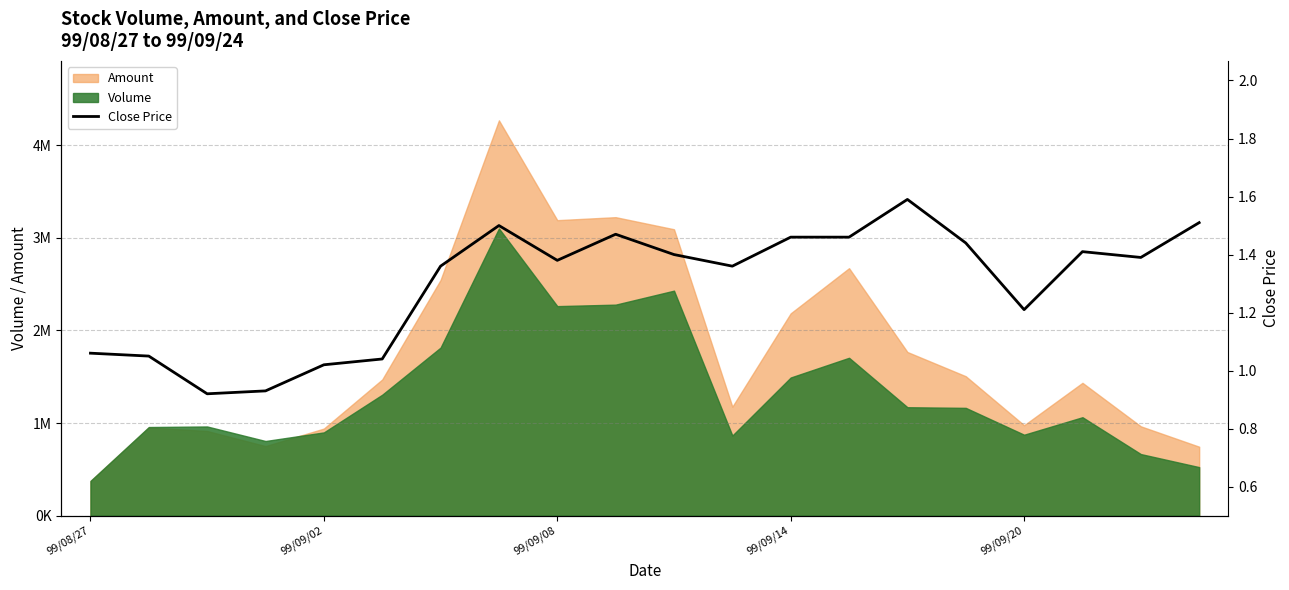

What is the difference between the maximum and minimum values?

0.7